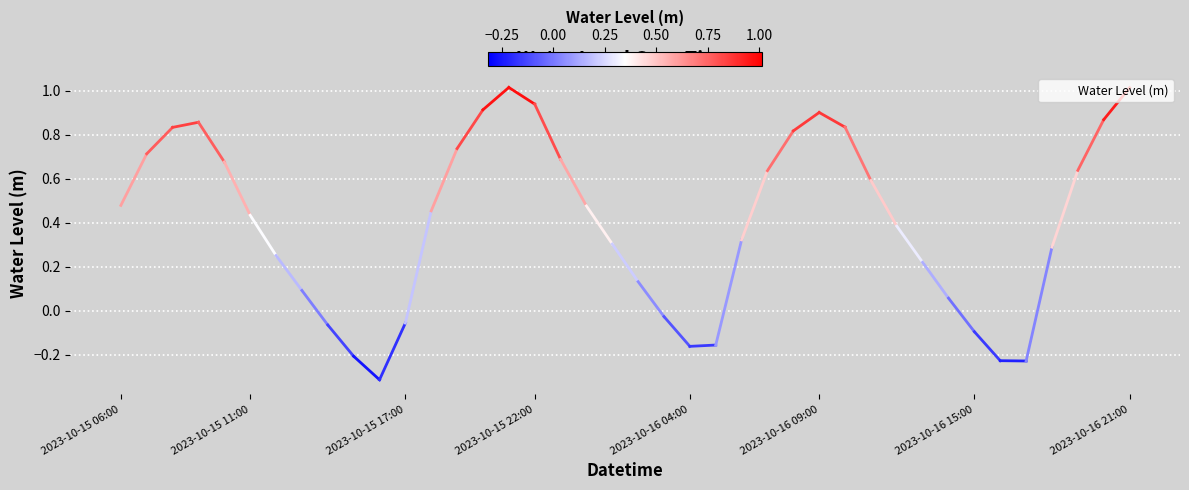

Is this an area chart (filled region under the line)?

No